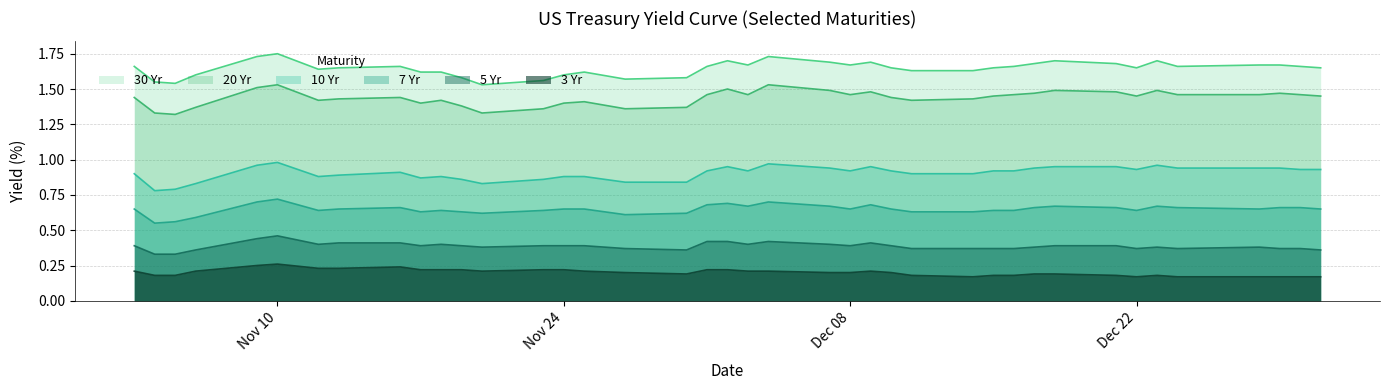

Between 2020-11-16 and 2020-11-03, which series saw the biggest shift?

3 Yr